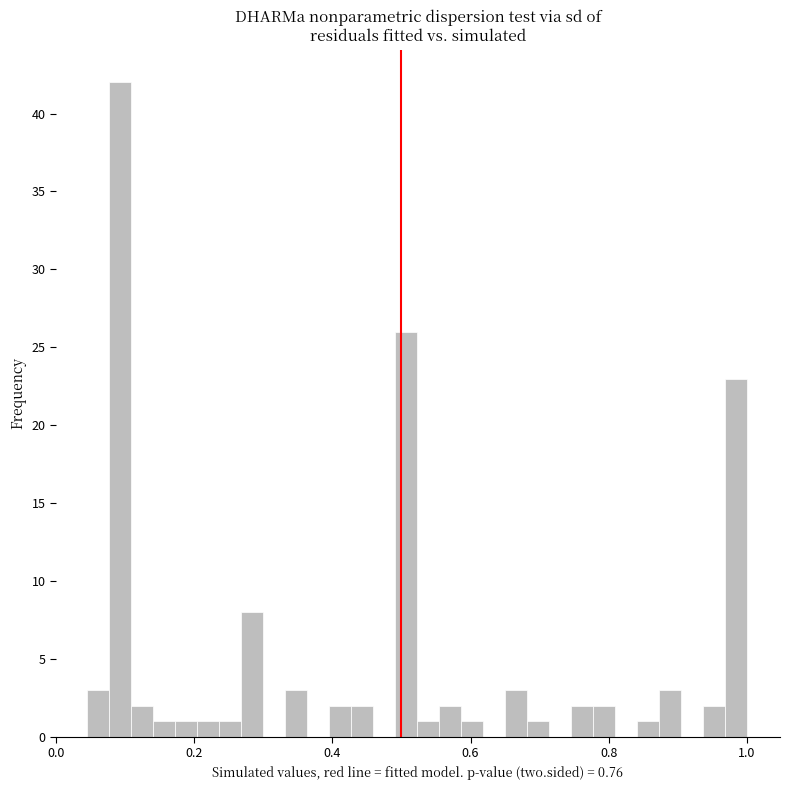

Around what value on the x-axis is the tallest bar? Give the approximate position of its centre, as read against the axis.

0.10